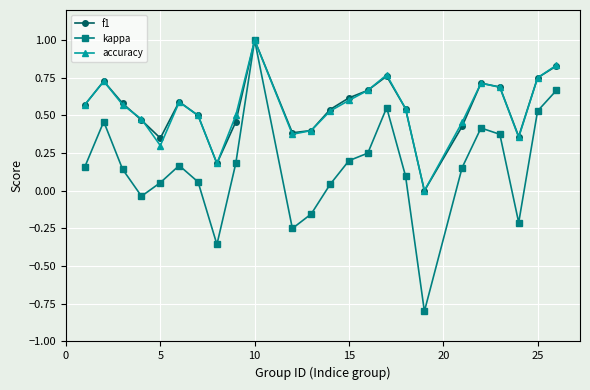

How many interior local valleys does the kappa series have?

5